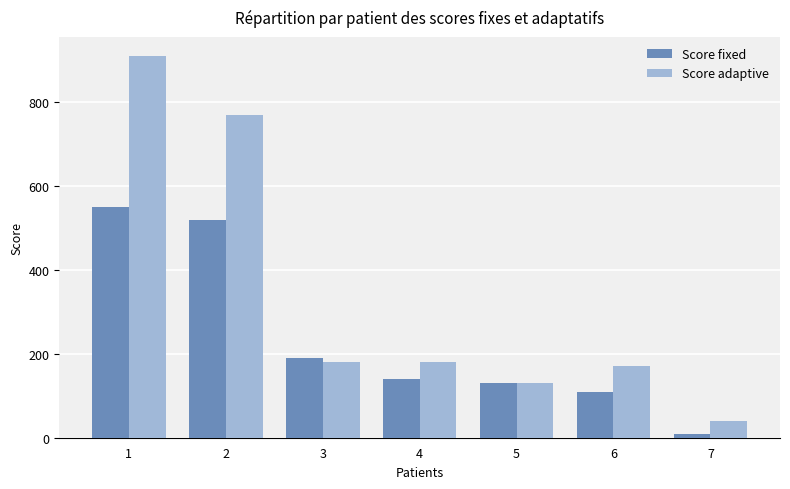

What is the value of the Score fixed bar at the 7th from the left?

10